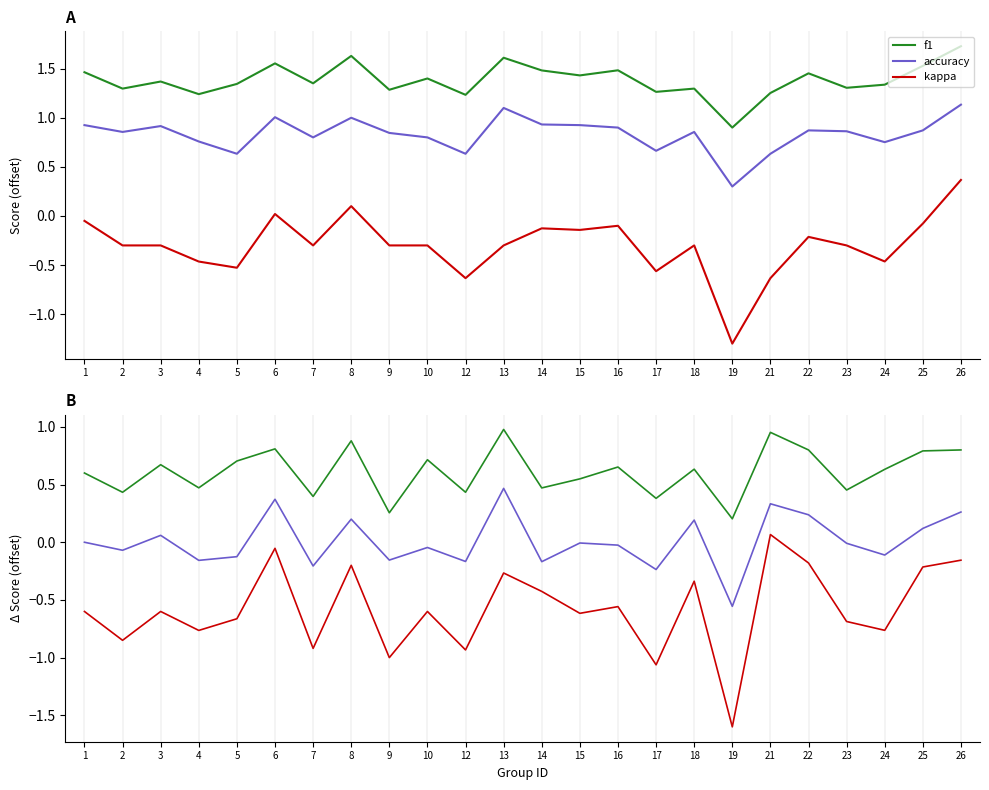

What are all the series names shown in the legend?

f1, accuracy, kappa